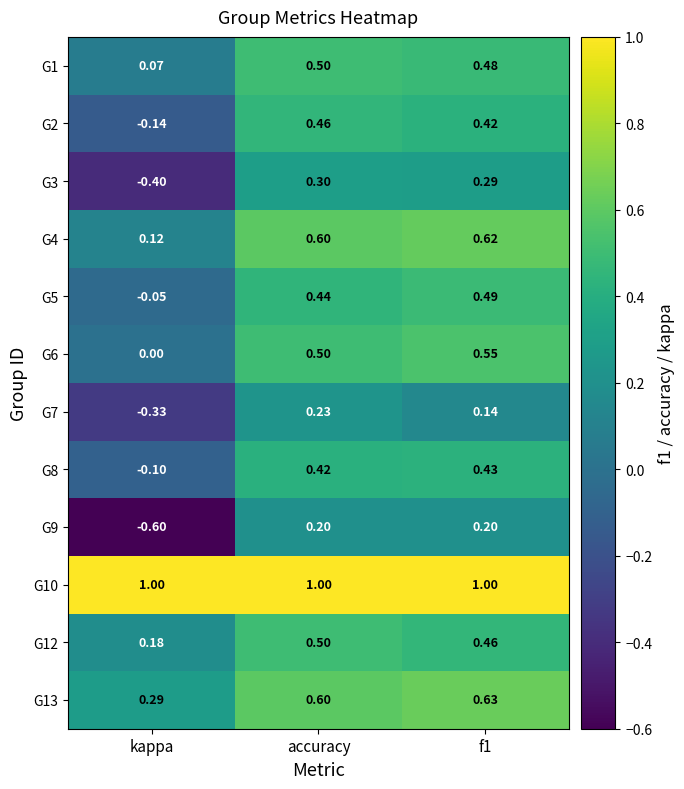

At which category is the sum across all series the highest?

accuracy